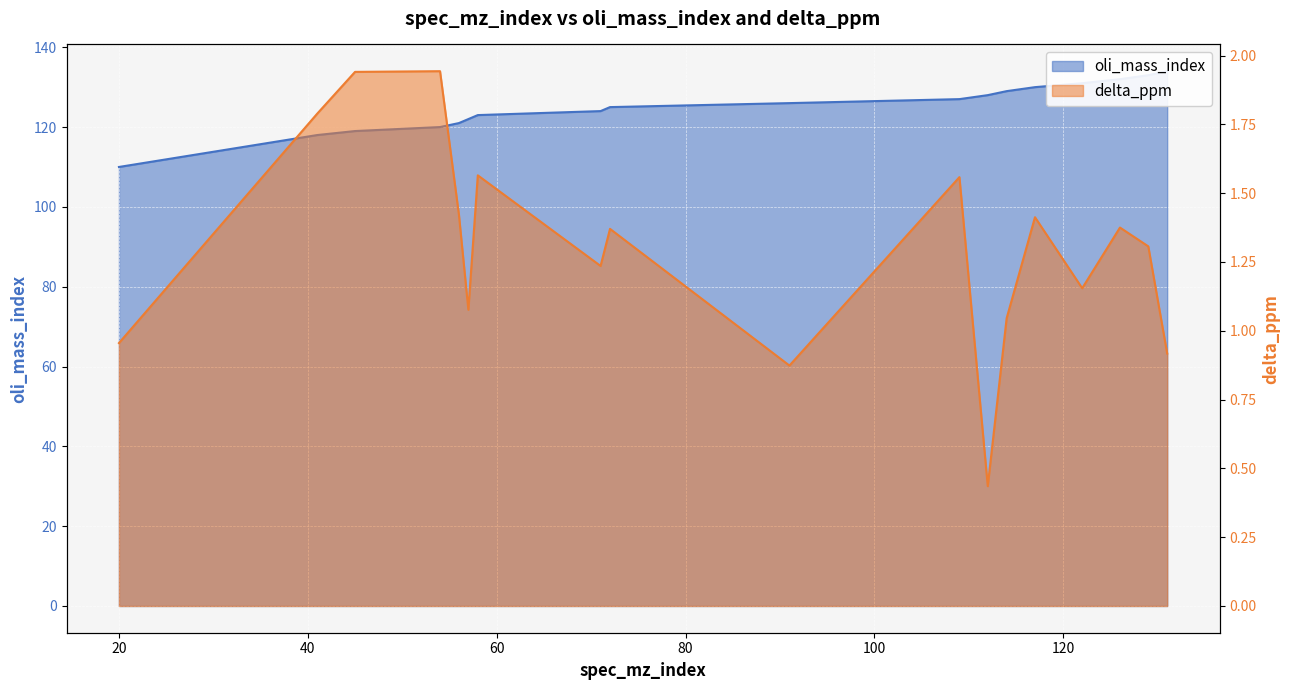

True or false: oli_mass_index has more than 0 points higher than both neighbors.

False